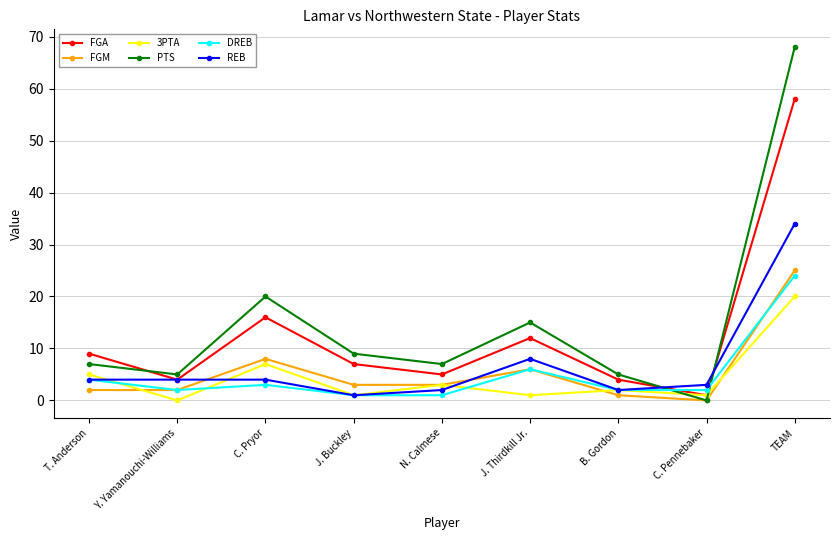

True or false: PTS has more than 0 interior local peaks.

True